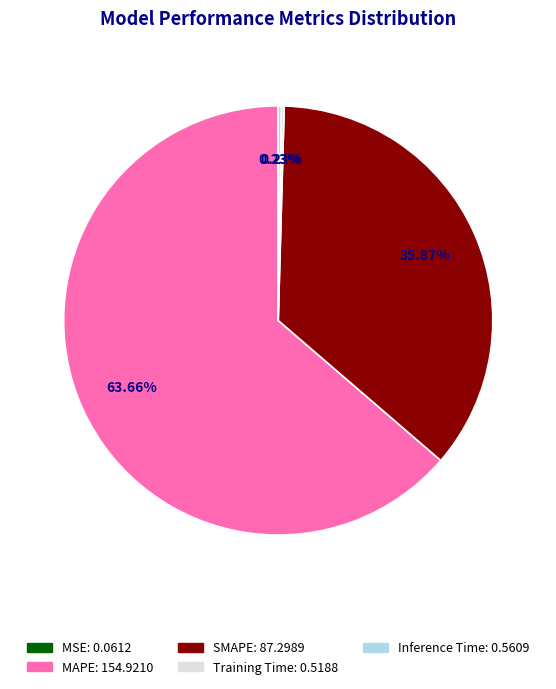

What is the majority slice?

MAPE